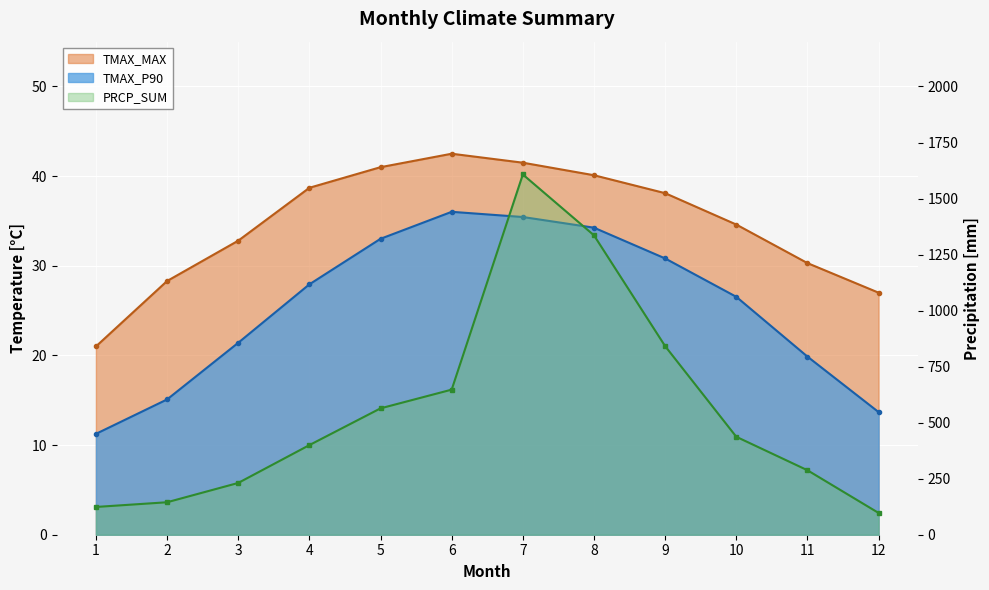

Reading left to right, what are all the values shown in this chart?

TMAX_P90: 1=11.2	2=15.1	3=21.4	4=27.9	5=33.0	6=36.0	7=35.4	8=34.2	9=30.8	10=26.5	11=19.9	12=13.7
TMAX_MAX: 1=21.0	2=28.3	3=32.8	4=38.7	5=41.0	6=42.5	7=41.5	8=40.1	9=38.1	10=34.6	11=30.3	12=27.0
PRCP_SUM: 1=123.9	2=144.9	3=231.1	4=399.9	5=563.9	6=647.4	7=1607.4	8=1335.9	9=841.5	10=437.0	11=287.7	12=97.2